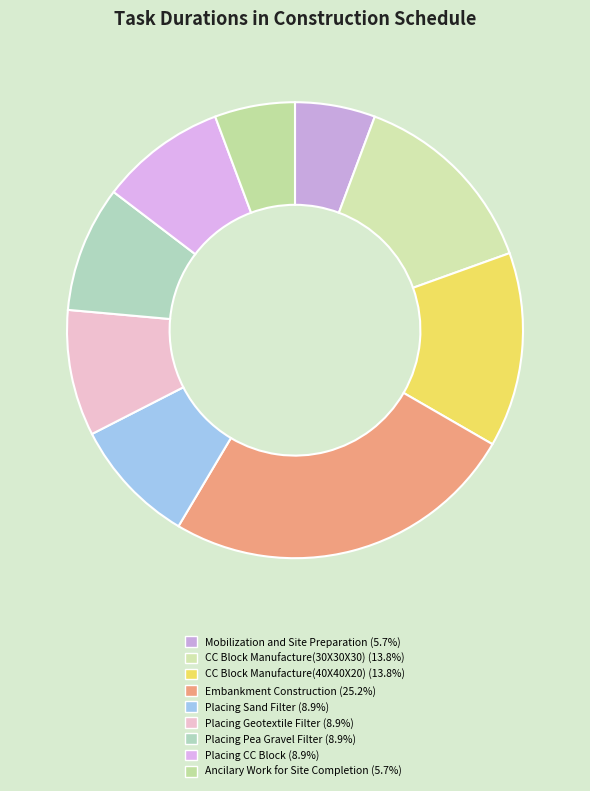

To the nearest percent, what is the difference between the largest and smallest slice percentages?

20%